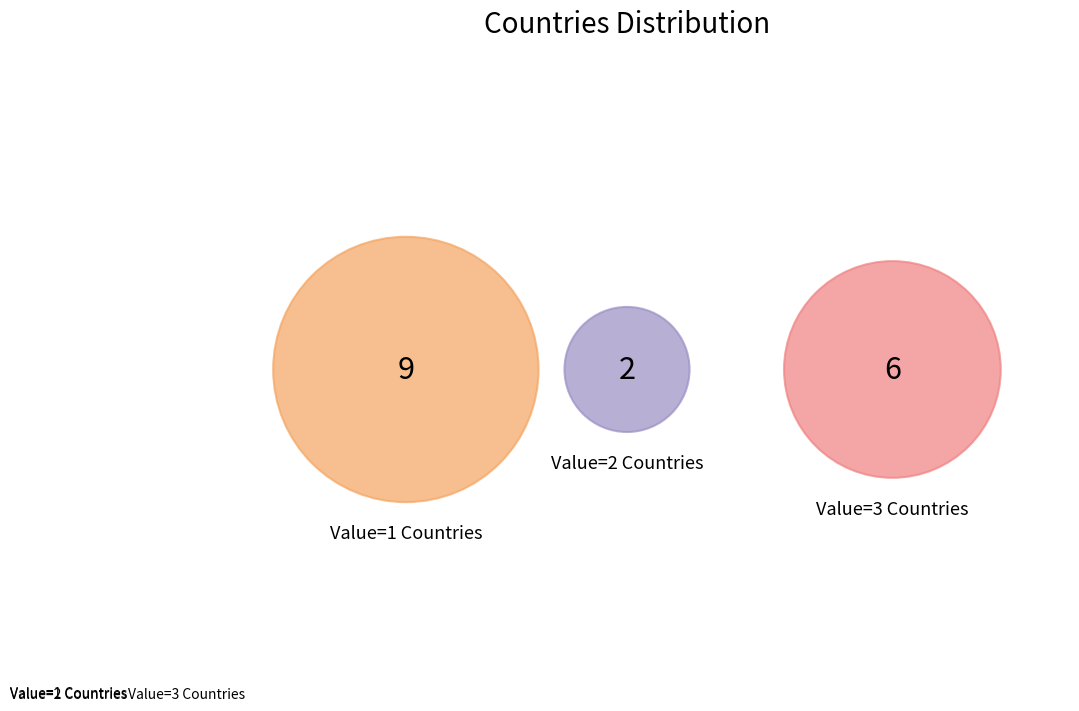

Approximately how many times larger is the value at Value=1 Countries compared to Value=3 Countries?

1.5